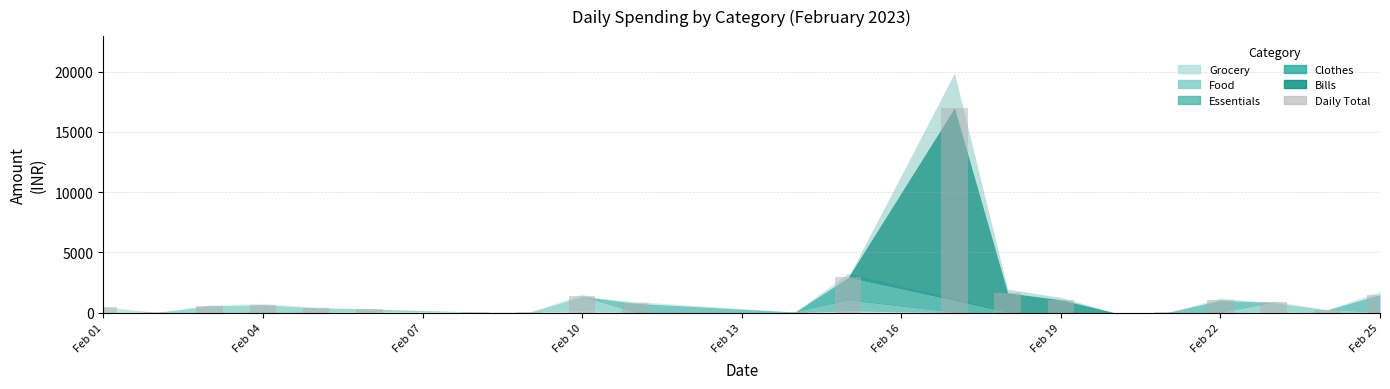

What is the average value?

1473